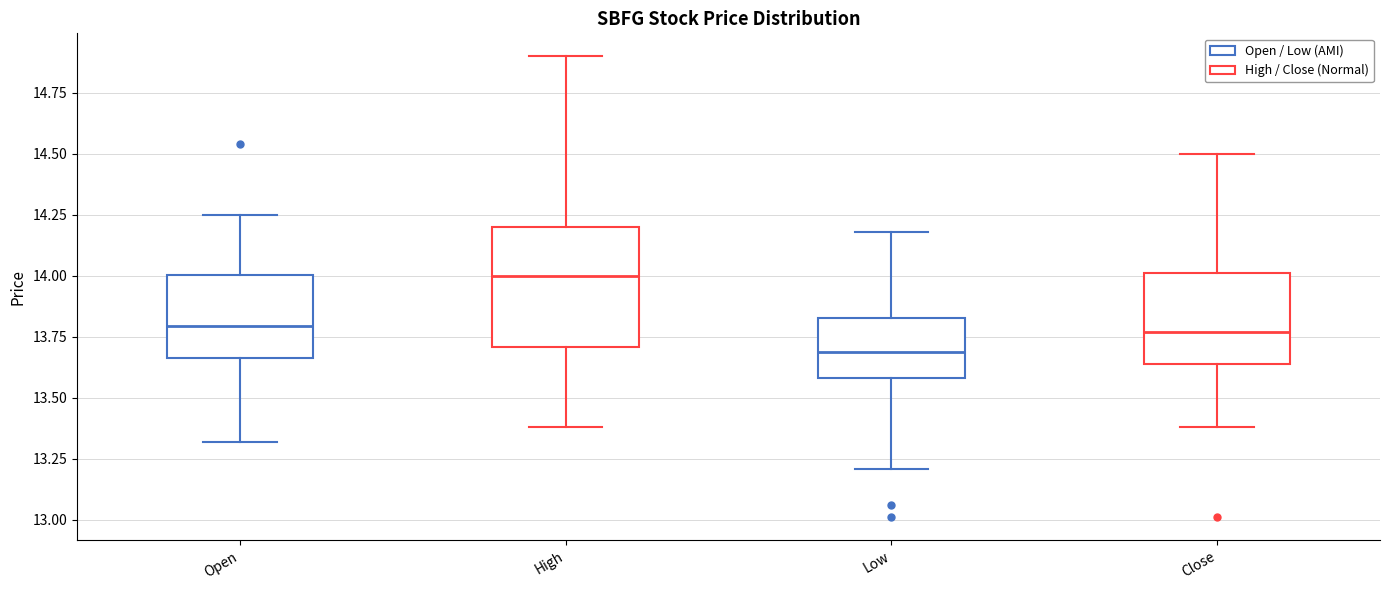

Reading left to right, transcribe this box plot: for each box, give where its median line is, the range the box spans, and where its two whiskers end, as read against the y-axis. The values are not printed on the chart, so give them approximately, as read against the axis.

Open: median 13.80, box 13.65 to 14.00, whiskers 13.30 to 14.25
High: median 14.00, box 13.70 to 14.20, whiskers 13.40 to 14.90
Low: median 13.70, box 13.60 to 13.85, whiskers 13.20 to 14.20
Close: median 13.75, box 13.65 to 14.00, whiskers 13.40 to 14.50